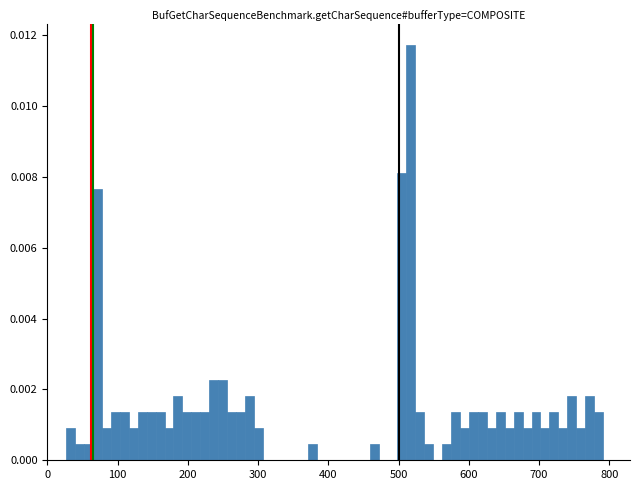

Read against the x-axis, roughly where is the centre of the tallest bar?

520